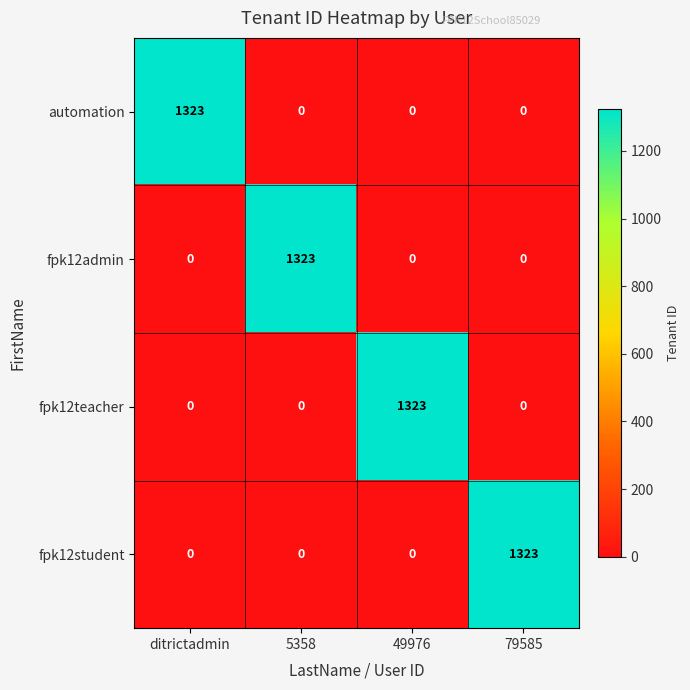

What is the average value of the fpk12student series?

331